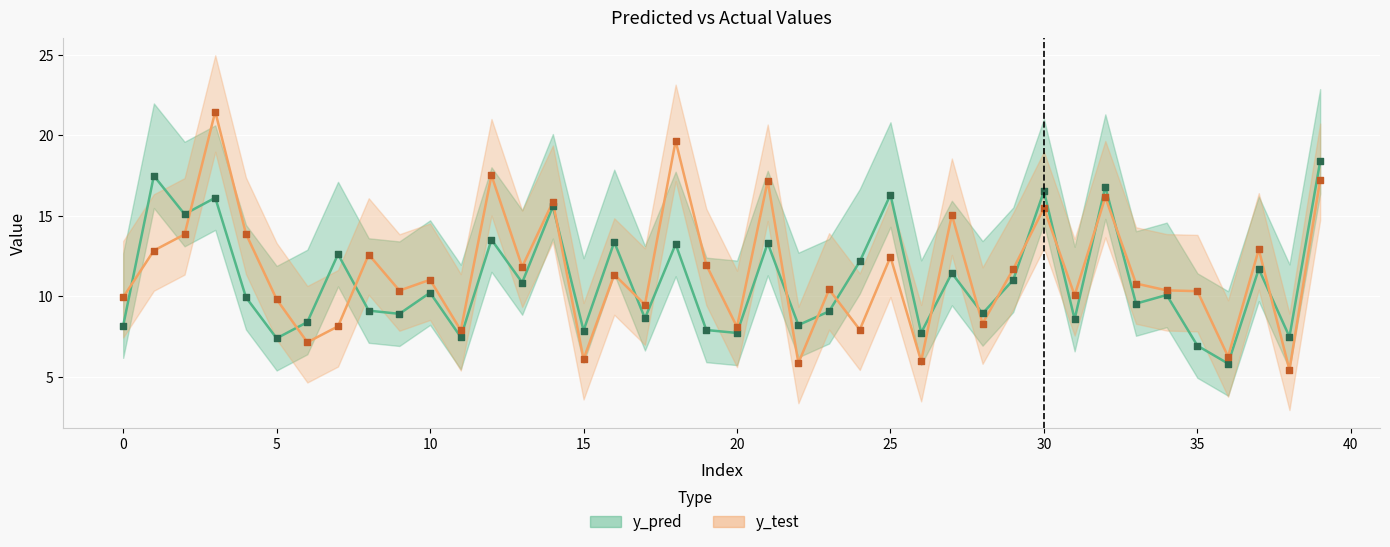

Which series reaches the maximum Y coordinate?

y_test